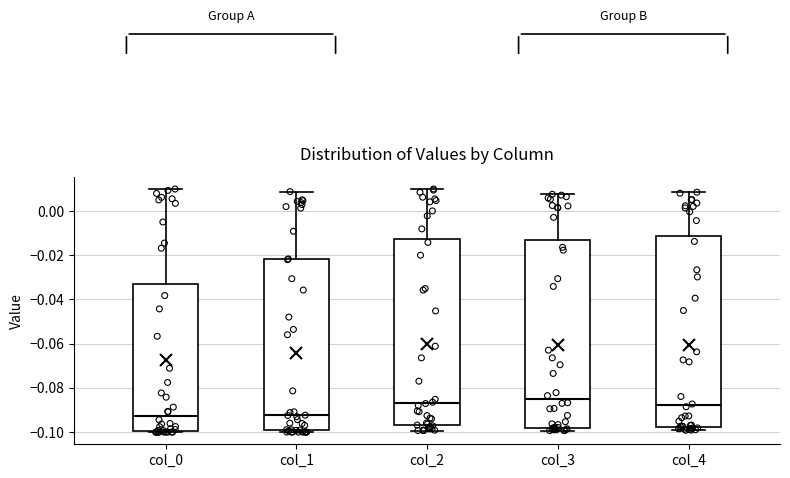

Reading left to right, transcribe this box plot: for each box, give where its median line is, the range the box spans, and where its two whiskers end, as read against the y-axis. The values are not printed on the chart, so give them approximately, as read against the axis.

col_0: median -0.092, box -0.100 to -0.032, whiskers -0.100 to 0.010
col_1: median -0.092, box -0.100 to -0.022, whiskers -0.100 (just below the box's lower edge) to 0.008
col_2: median -0.086, box -0.096 to -0.012, whiskers -0.100 to 0.010
col_3: median -0.086, box -0.098 to -0.014, whiskers -0.100 to 0.008
col_4: median -0.088, box -0.098 to -0.012, whiskers -0.100 to 0.008